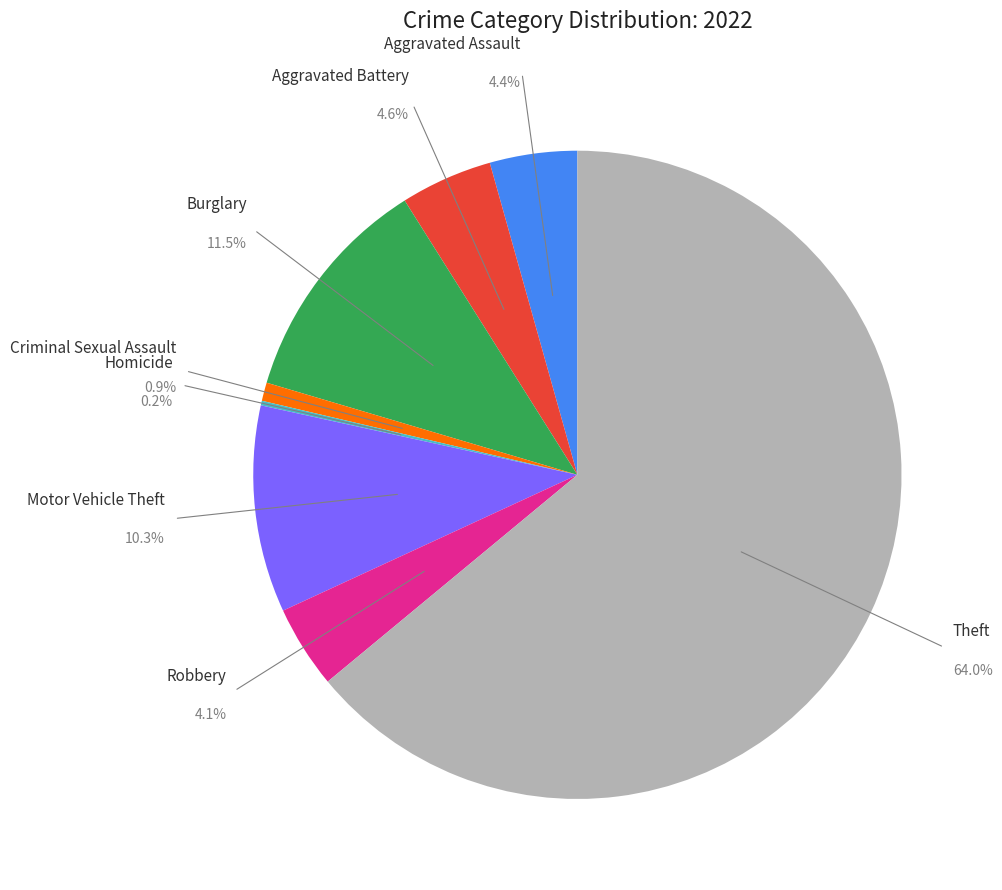

The Burglary slice represents 21% of the pie. True or false?

False